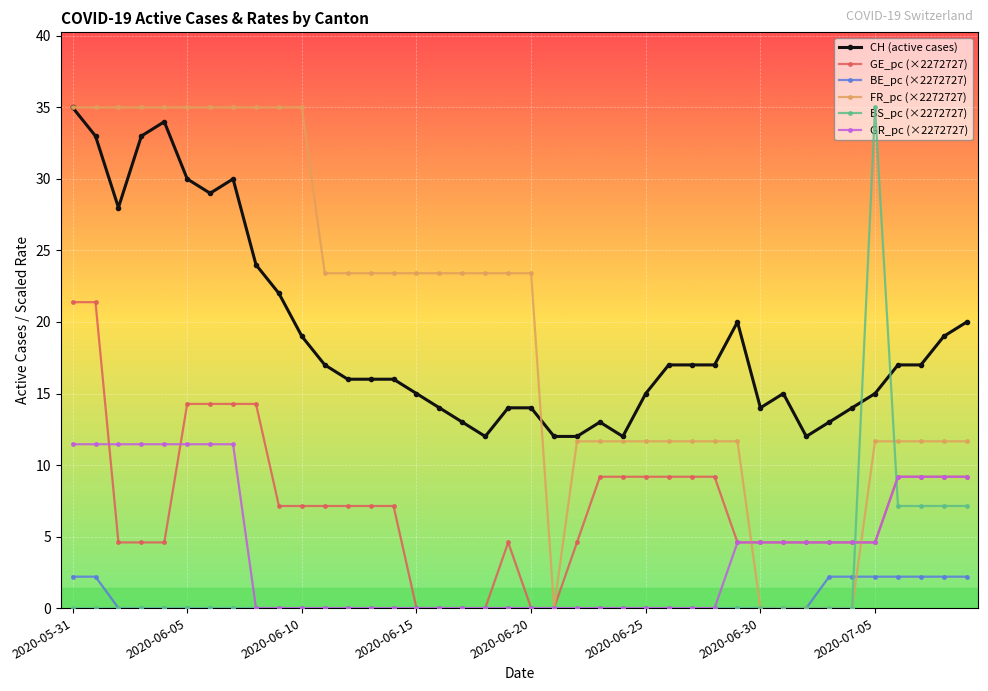

Count the number of data series in this chart.

6